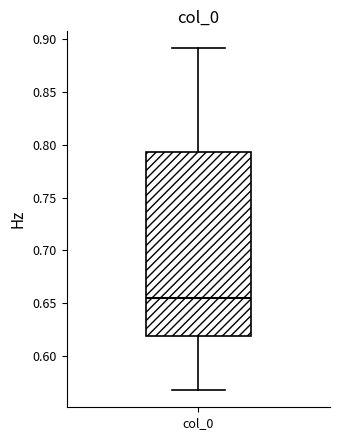

Read this box plot against the y-axis: the position of the median line, the range covered by the box, and the ends of both whiskers. The values are not printed on the chart, so give them approximately, as read against the axis.

median 0.655, box 0.620 to 0.795, whiskers 0.570 to 0.890